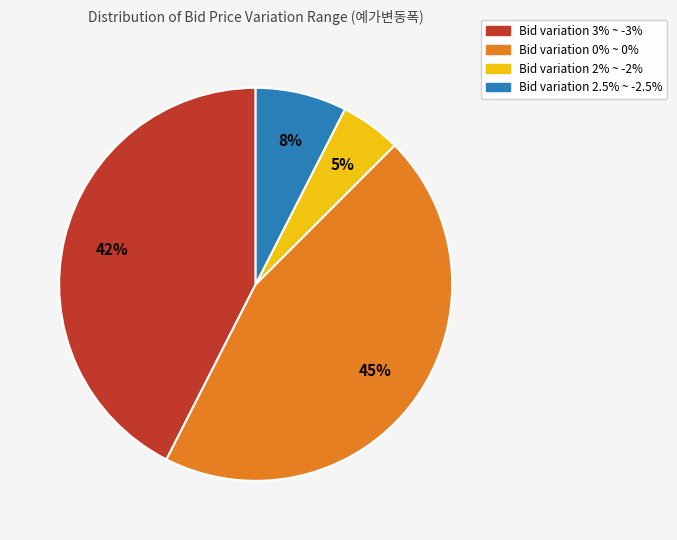

Is there a majority slice in this chart?

No